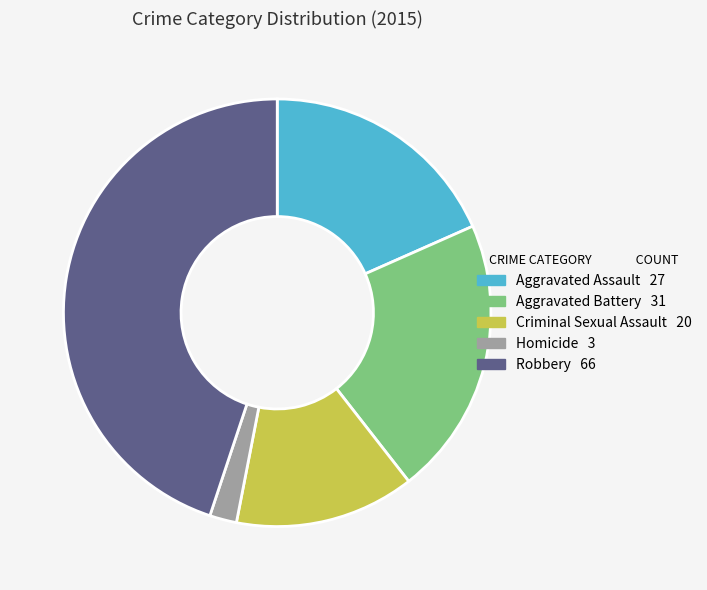

Rank the categories by value from highest to lowest.

Robbery, Aggravated Battery, Aggravated Assault, Criminal Sexual Assault, Homicide